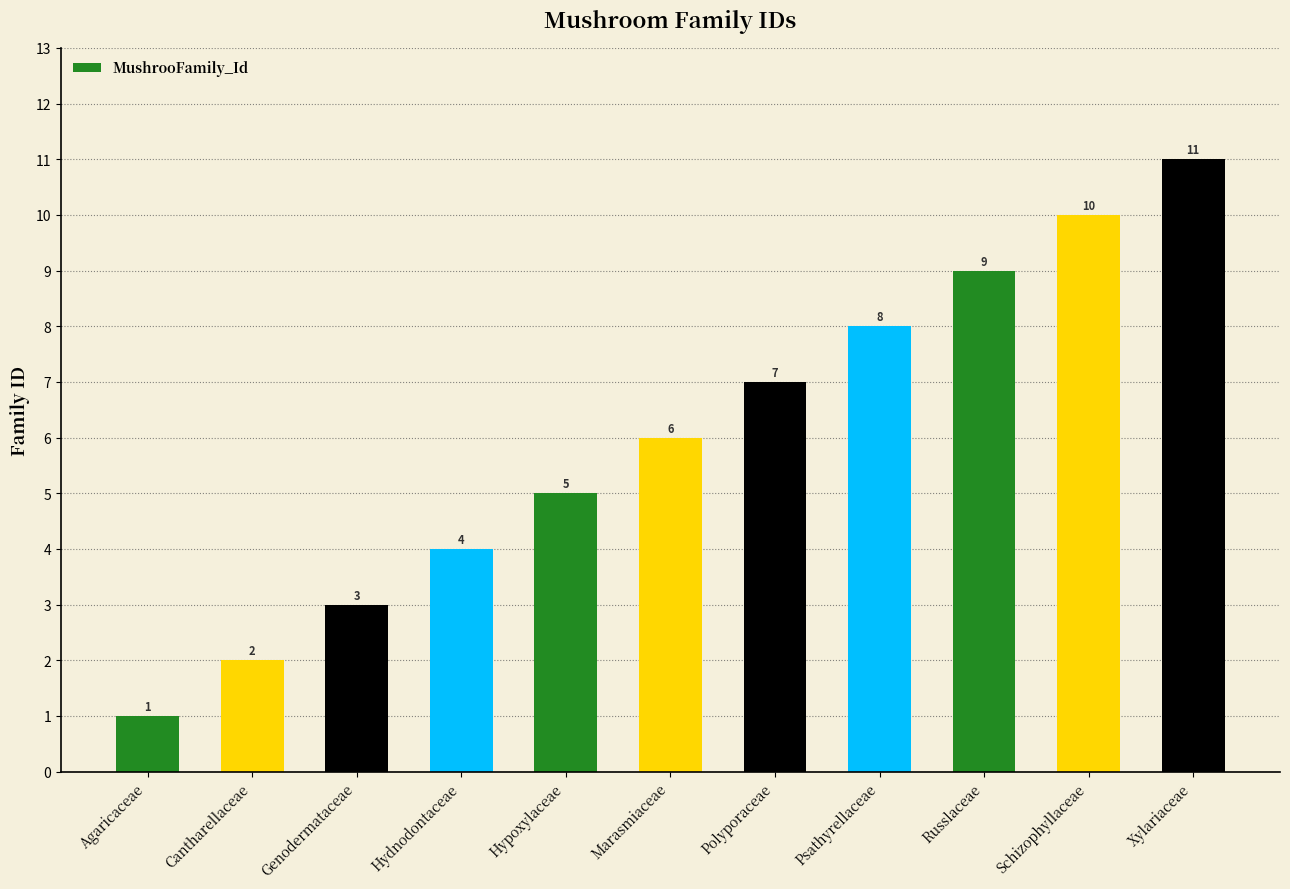

What value does the data have at Genodermataceae, to the nearest 5?

5